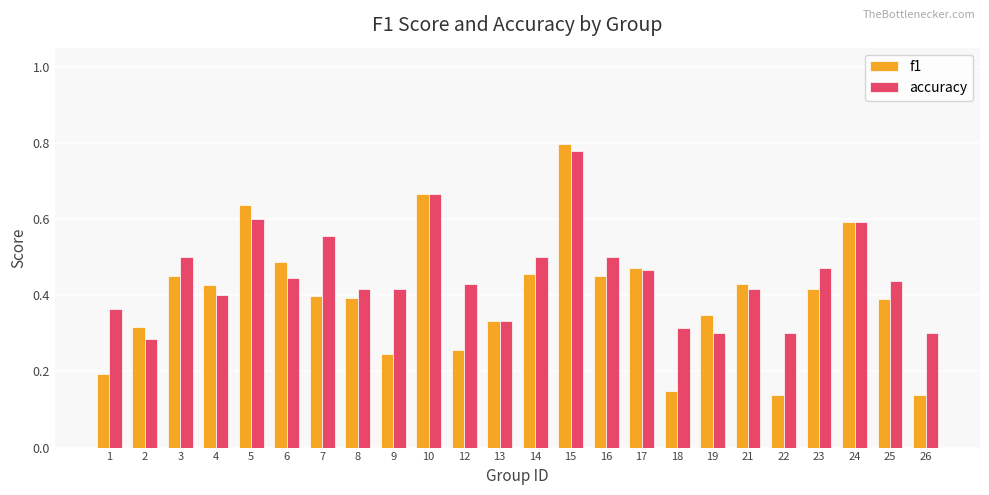

Count the number of data series in this chart.

2